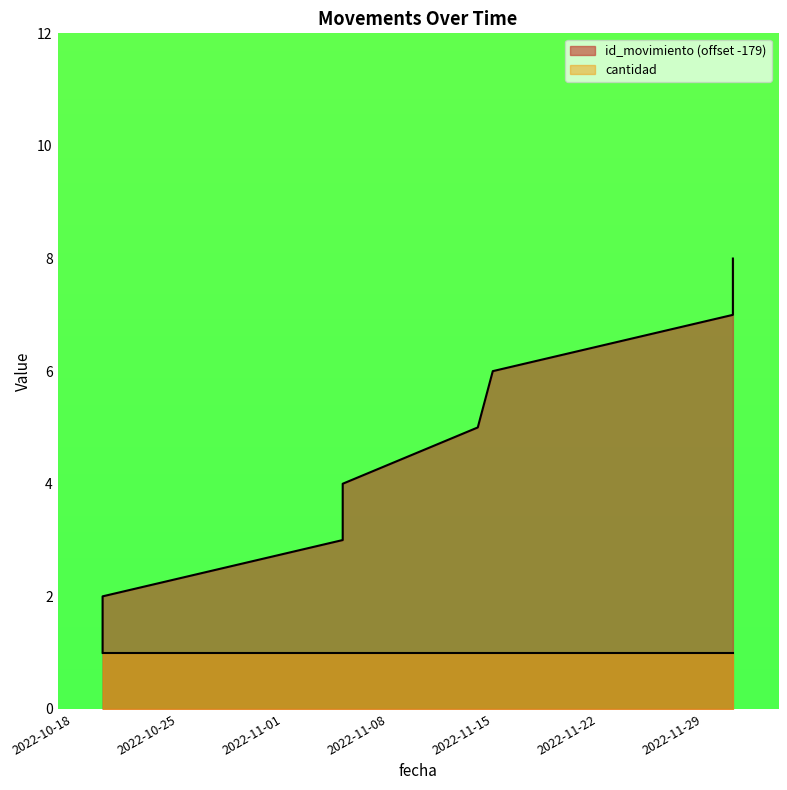

What is the change in value from 2022-11-05 (181) to 2022-12-01 (187)?

+4